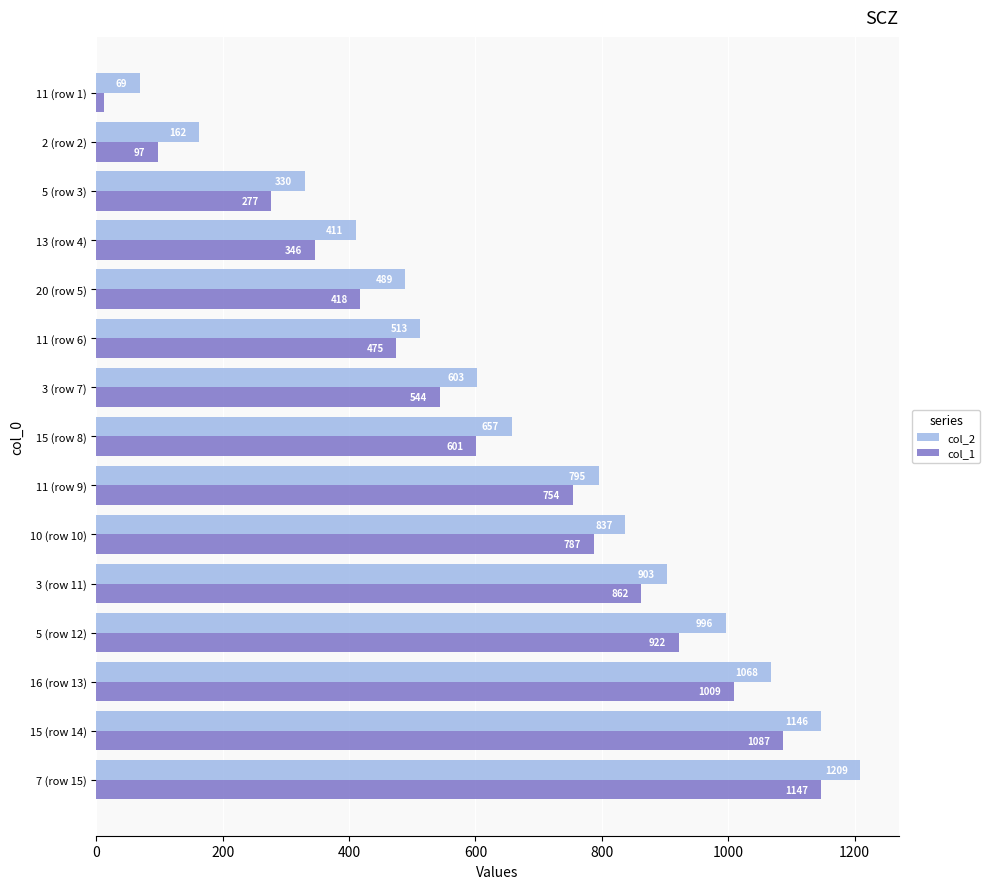

What are all the series names shown in the legend?

col_2, col_1